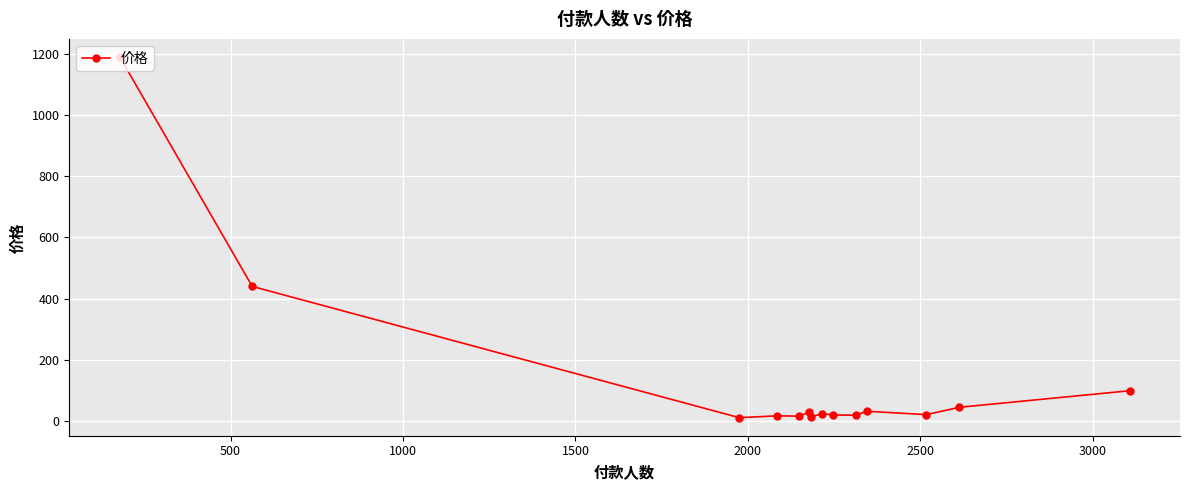

What is the minimum value shown in the chart?

11